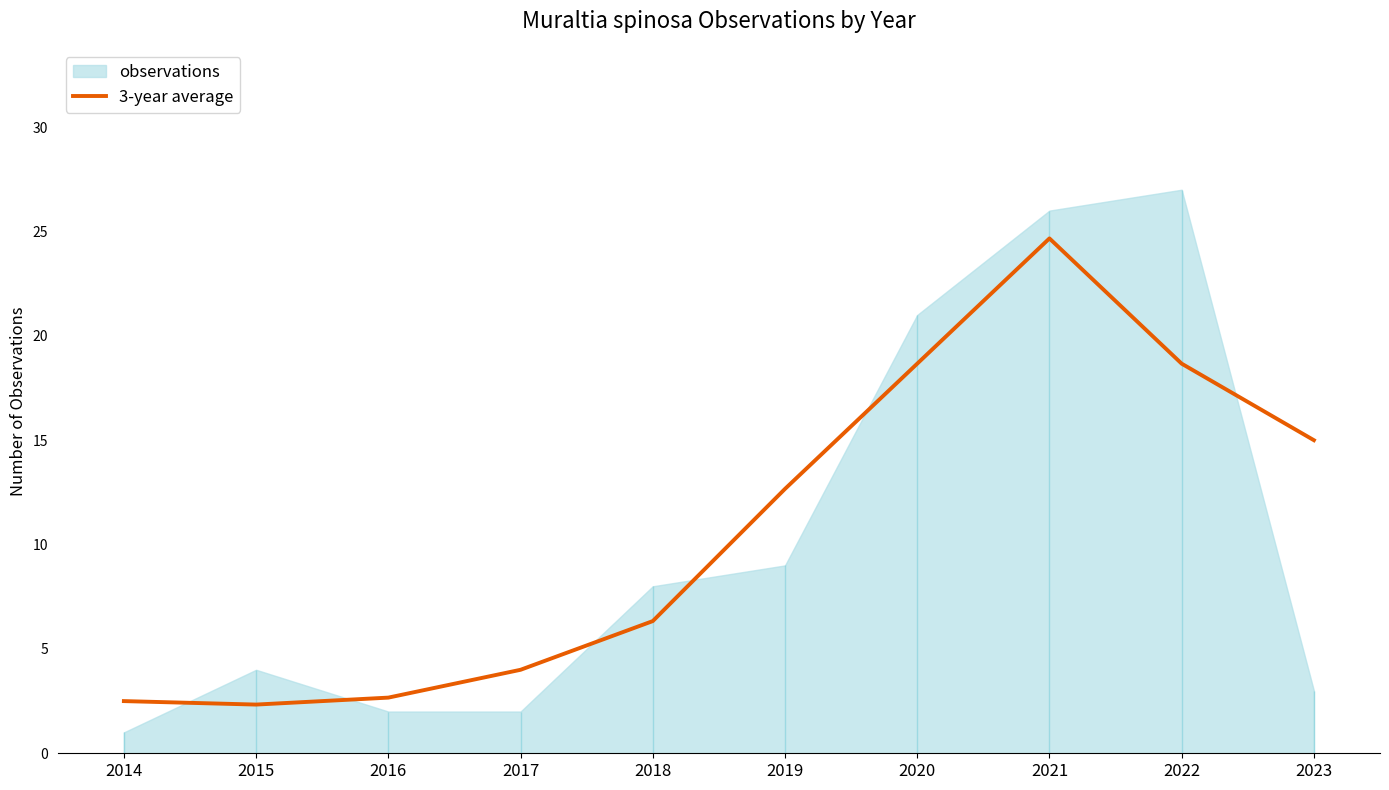

Between 2021 and 2023, which is larger?

2021